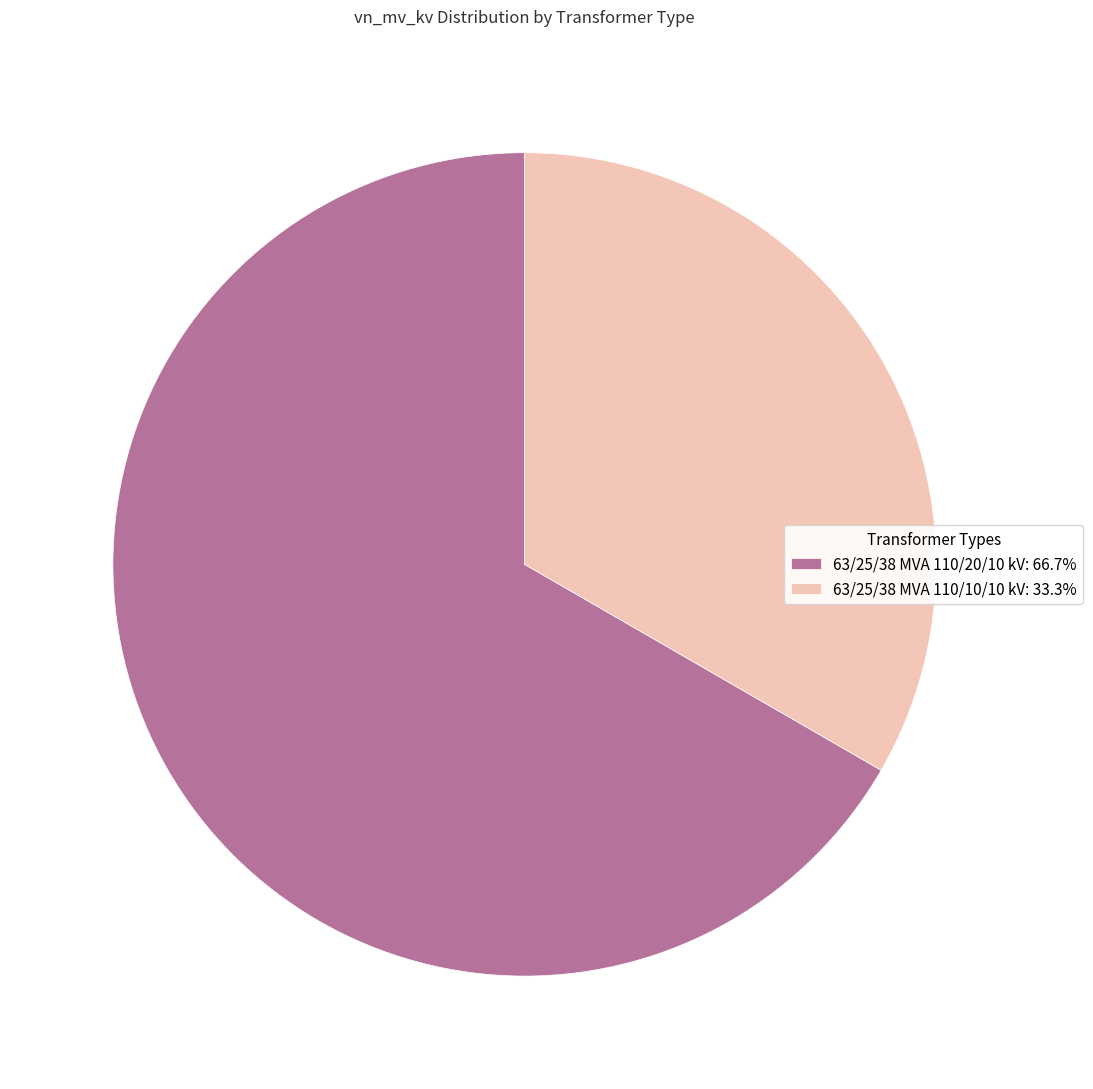

Between 63/25/38 MVA 110/20/10 kV and 63/25/38 MVA 110/10/10 kV, which is larger?

63/25/38 MVA 110/20/10 kV